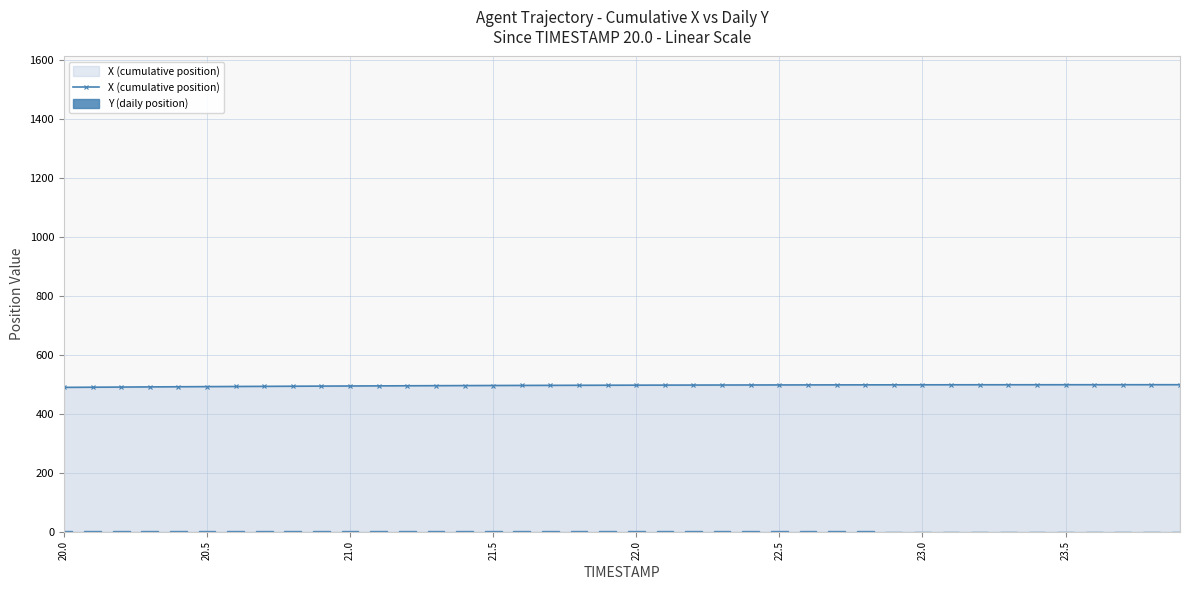

The value of X (cumulative position) at 23.5 is 181.4. True or false?

False